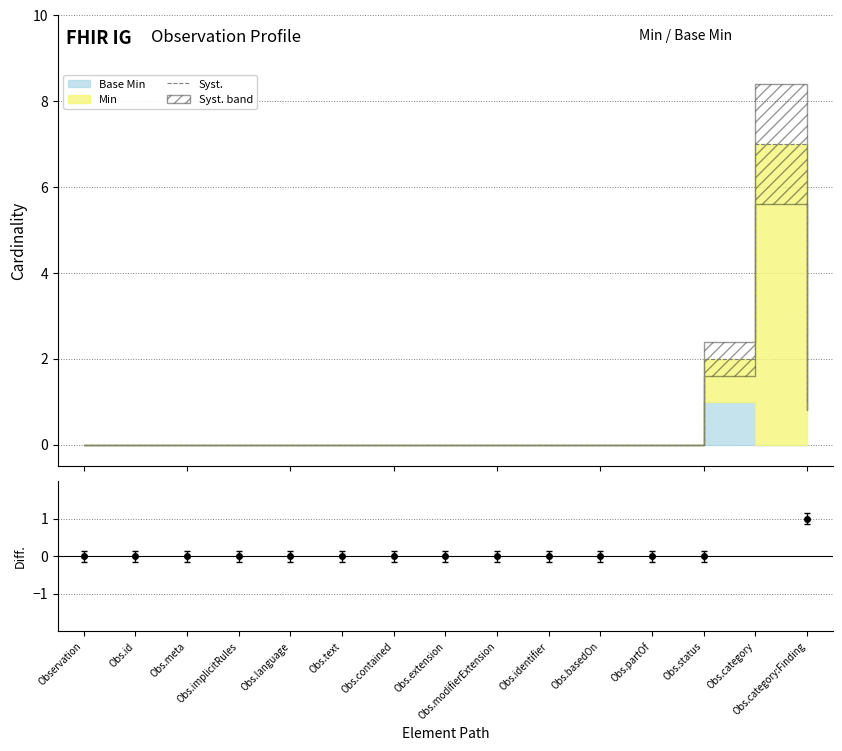

What is the label of the 2nd point from the right?

Obs.category